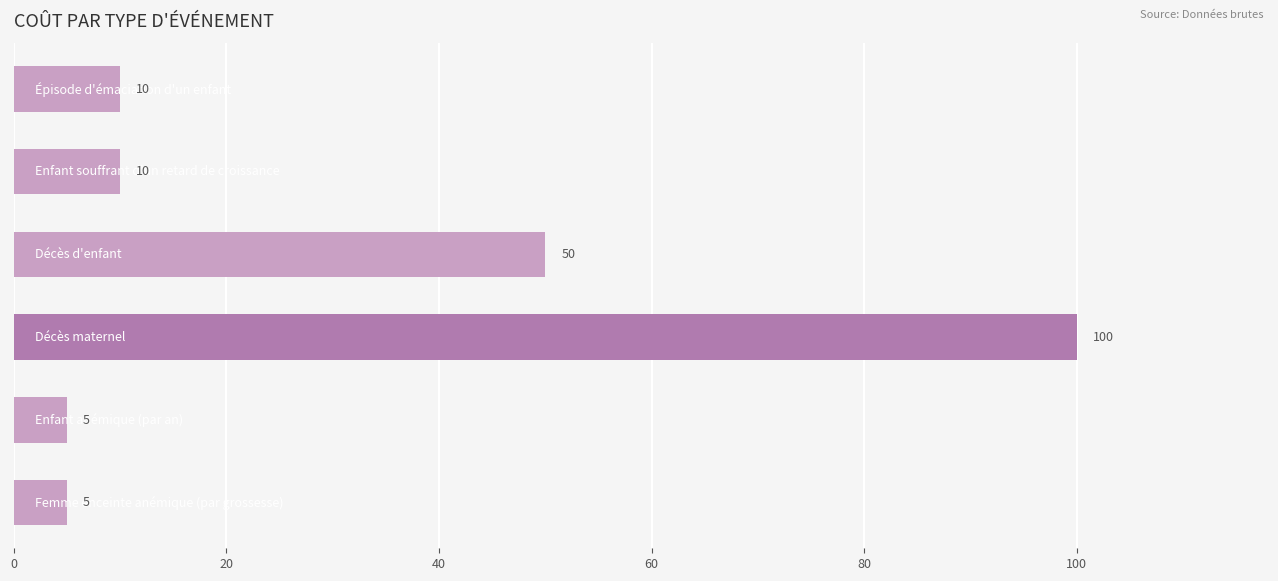

What is the smallest value displayed?

5